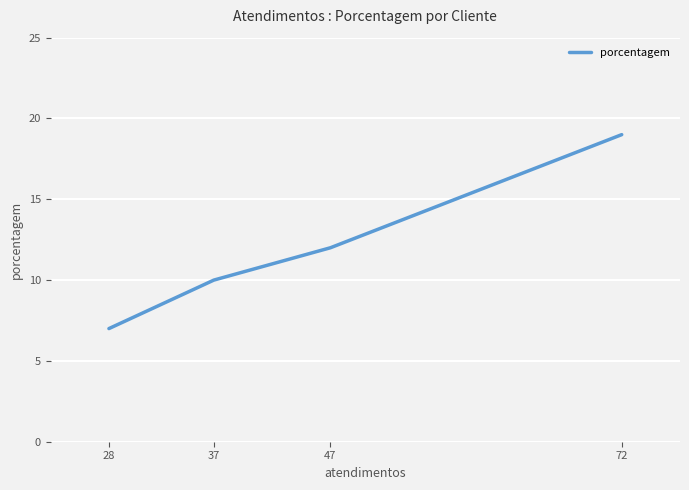

True or false: the data shows 12 at 47.

True